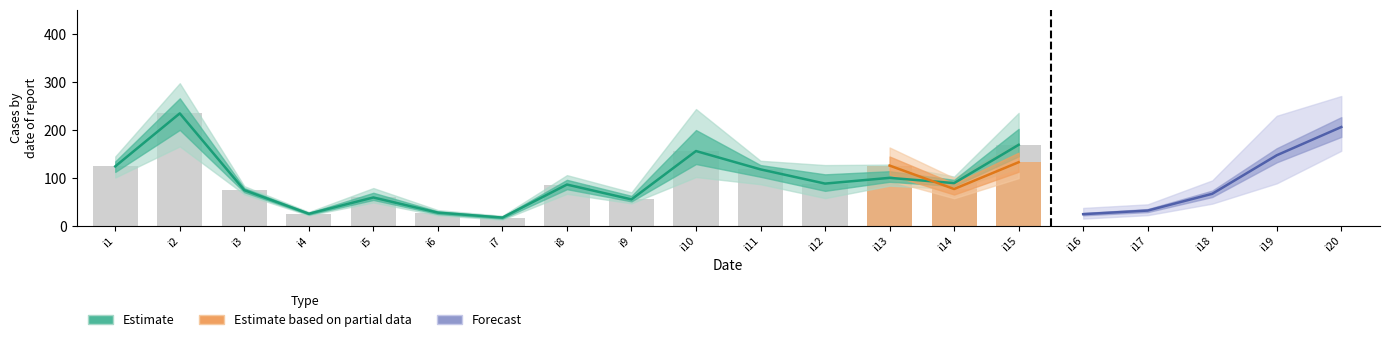

Are the bars horizontal?

No